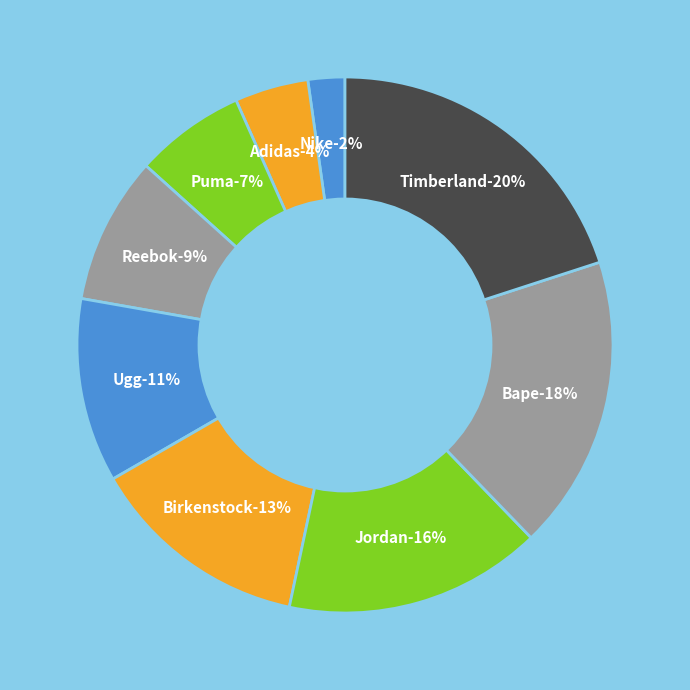

Which category has the biggest portion of the pie?

Timberland